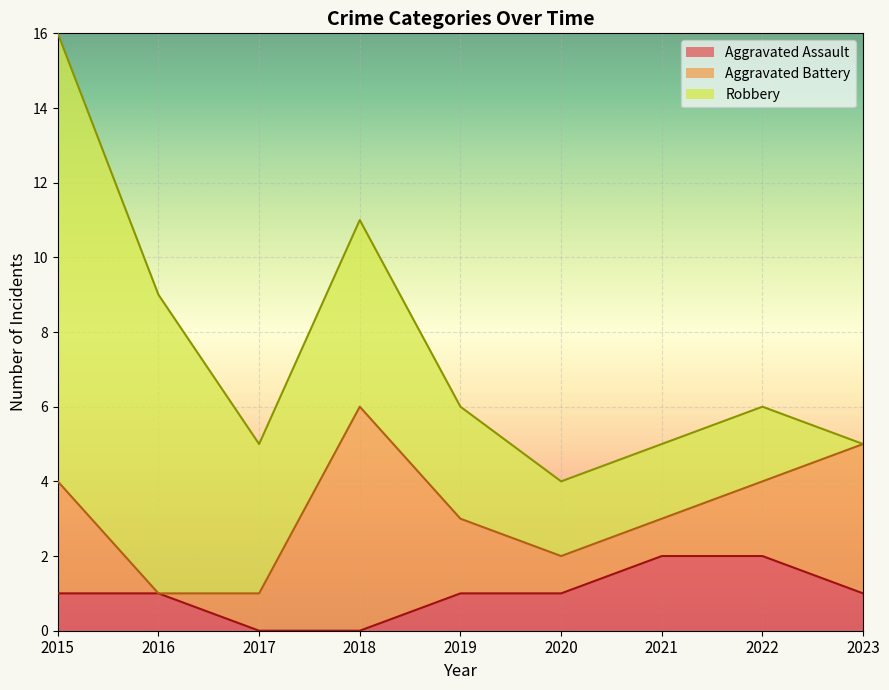

At which category is the sum across all series the highest?

2015